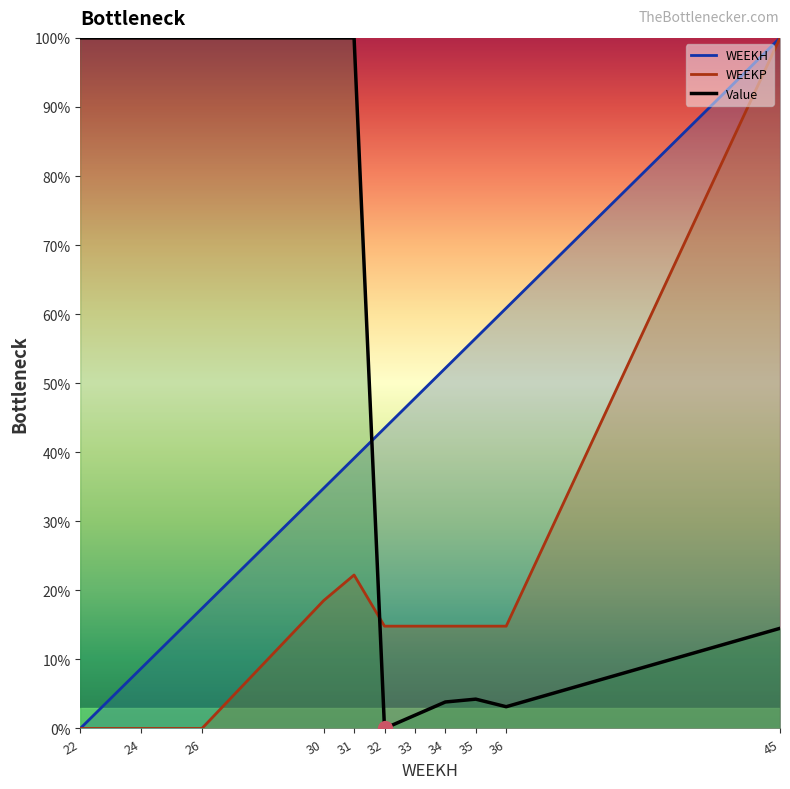

Is the value of WEEKP at 24 greater than the value of WEEKH at 26?

No